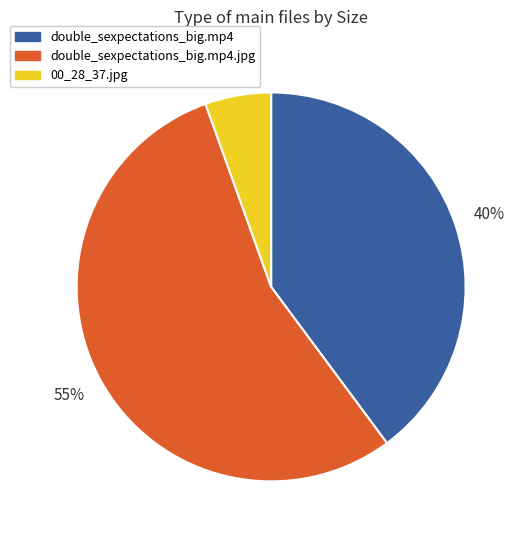

To the nearest percent, what is the average slice percentage?

33%